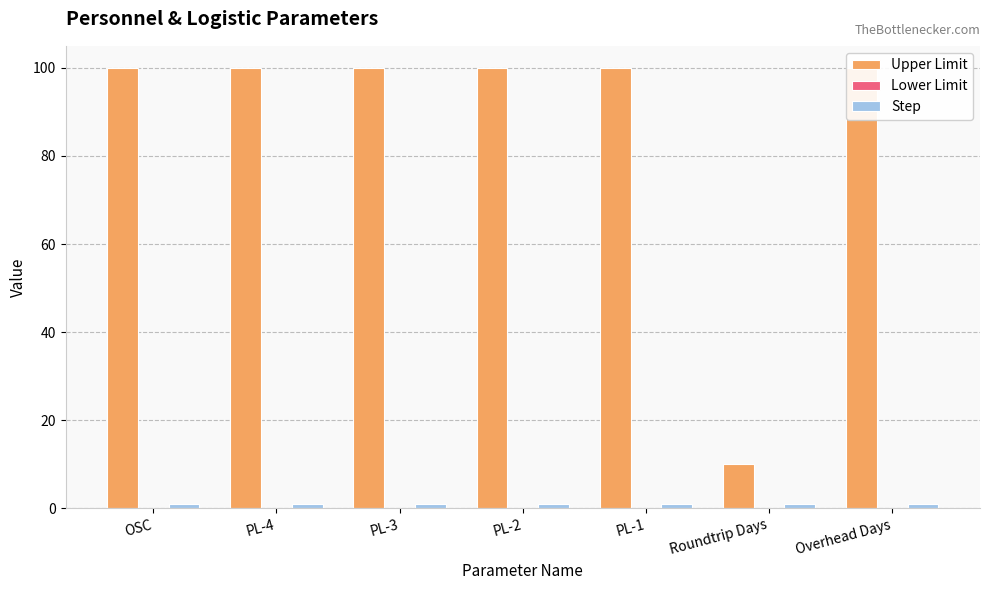

Reading left to right, transcribe all the data shown in this chart.

Upper Limit: OSC=100	PL-4=100	PL-3=100	PL-2=100	PL-1=100	Roundtrip Days=10	Overhead Days=100
Lower Limit: OSC=0	PL-4=0	PL-3=0	PL-2=0	PL-1=0	Roundtrip Days=0	Overhead Days=0
Step: OSC=1	PL-4=1	PL-3=1	PL-2=1	PL-1=1	Roundtrip Days=1	Overhead Days=1